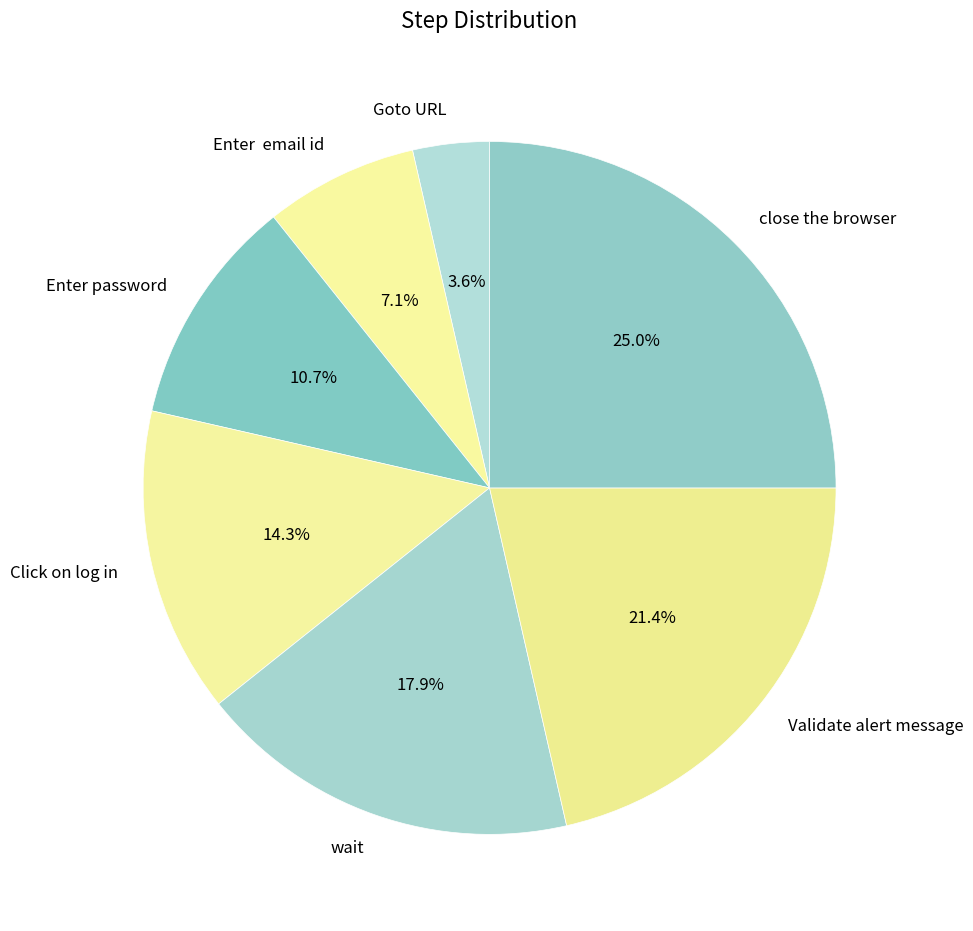

Do Enter password and close the browser together represent more than half of the pie?

No